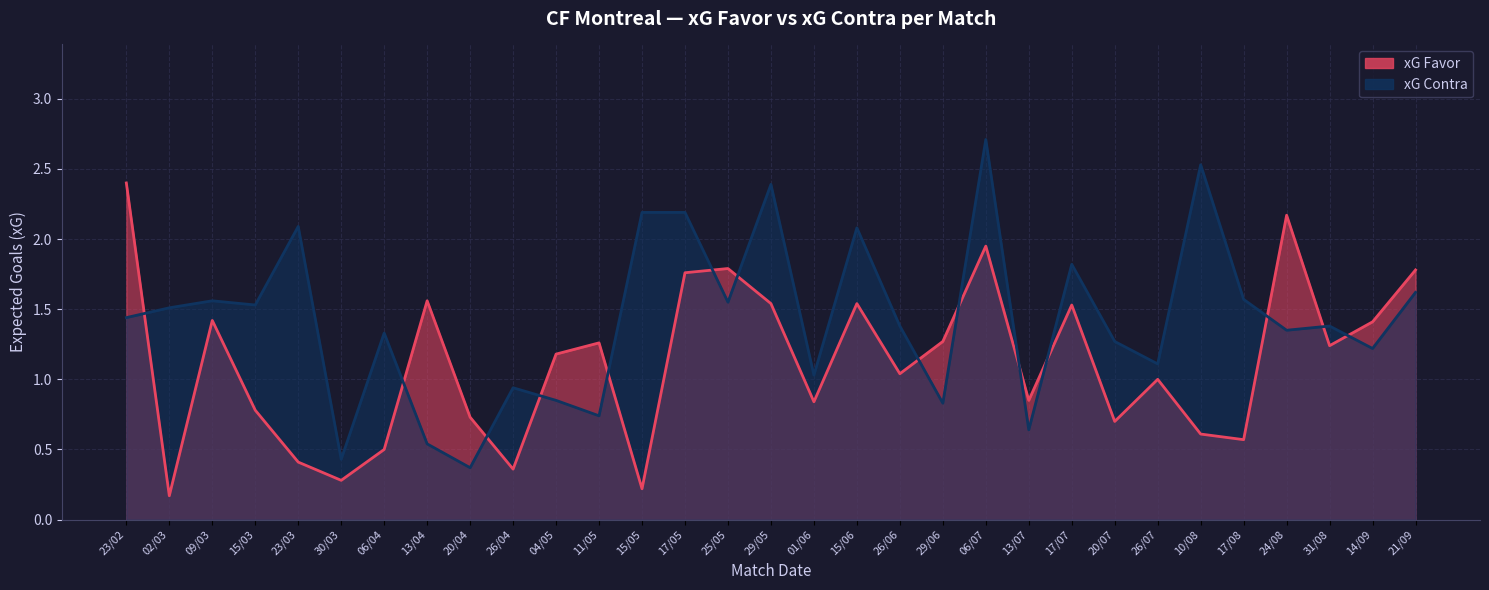

How many series are shown in this chart?

2